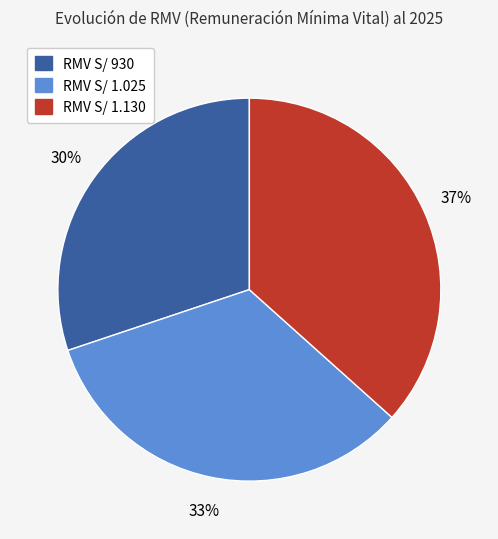

Is there a majority slice in this chart?

No